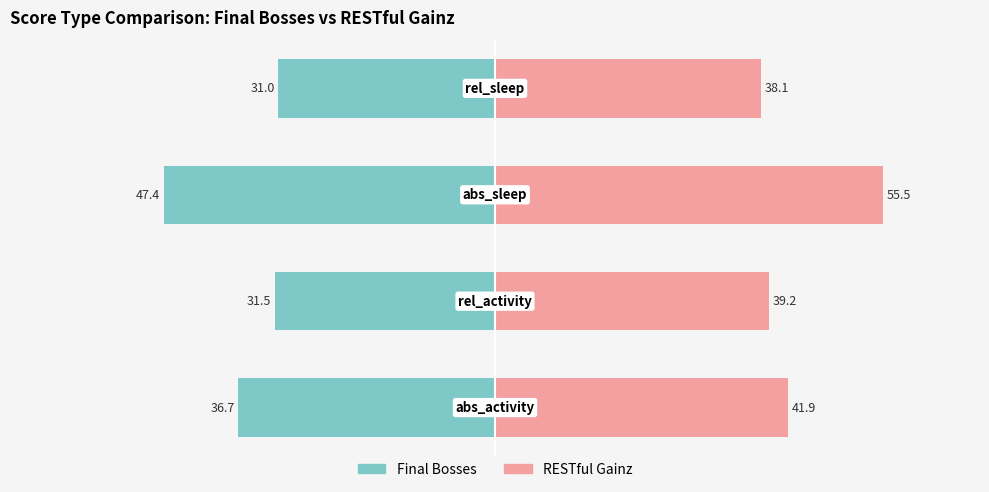

Which series changed the most between −80 and −40?

RESTful Gainz